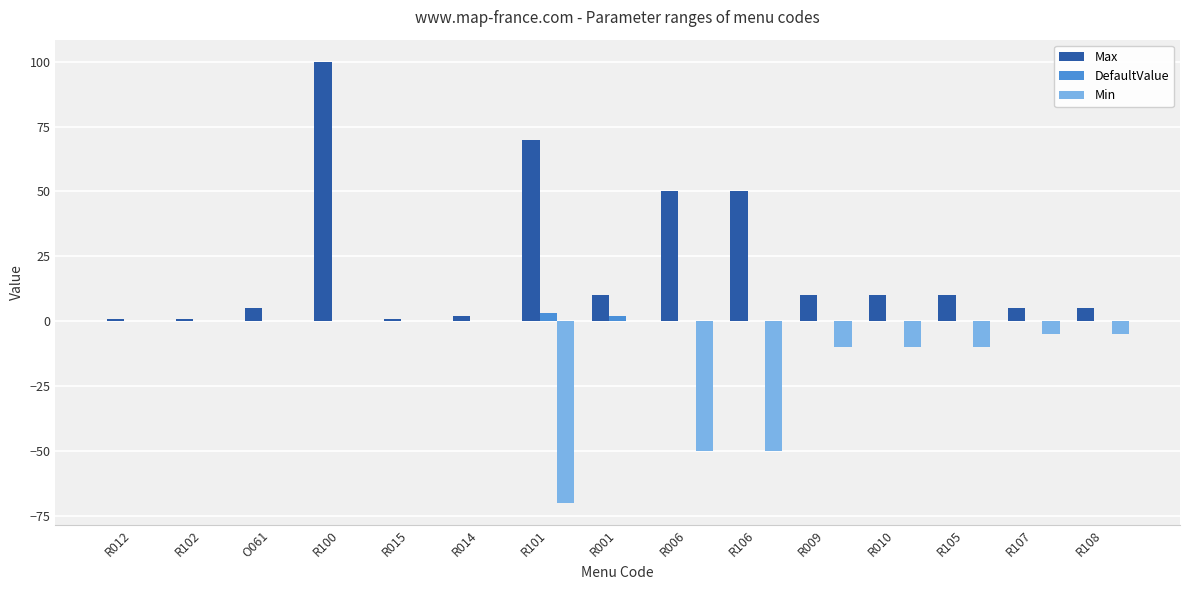

The Max series shows 88.0 at R006. True or false?

False